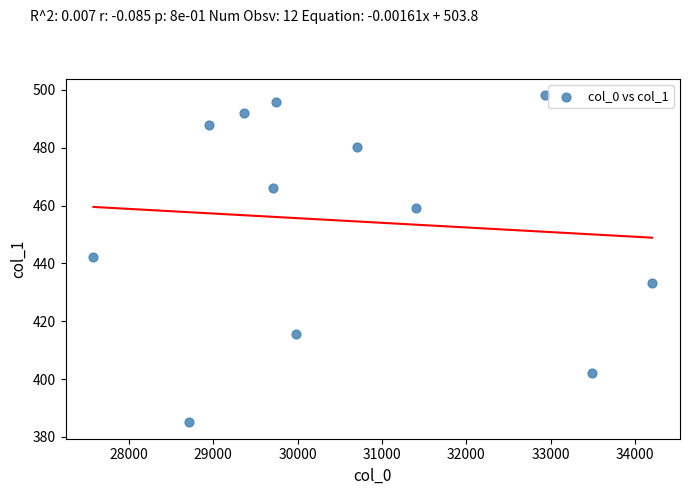

What is the average Y value?

454.7